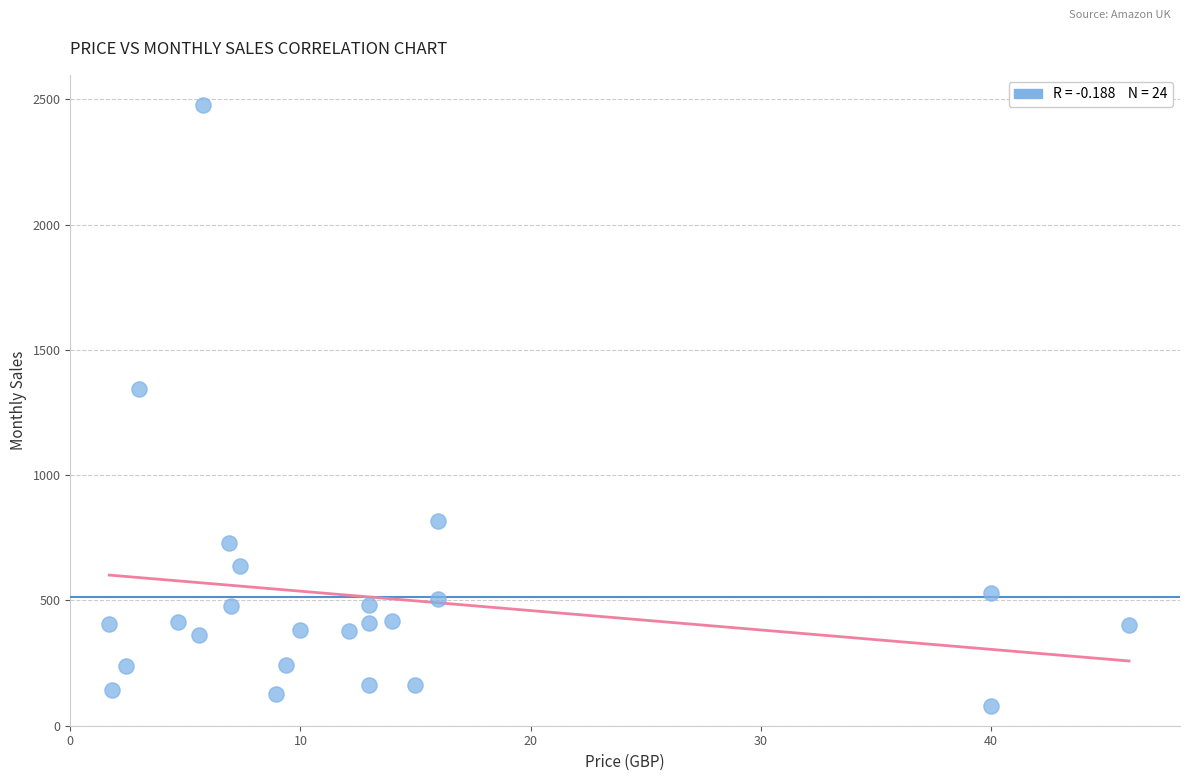

What is the range of Y values (max minus min)?

2401